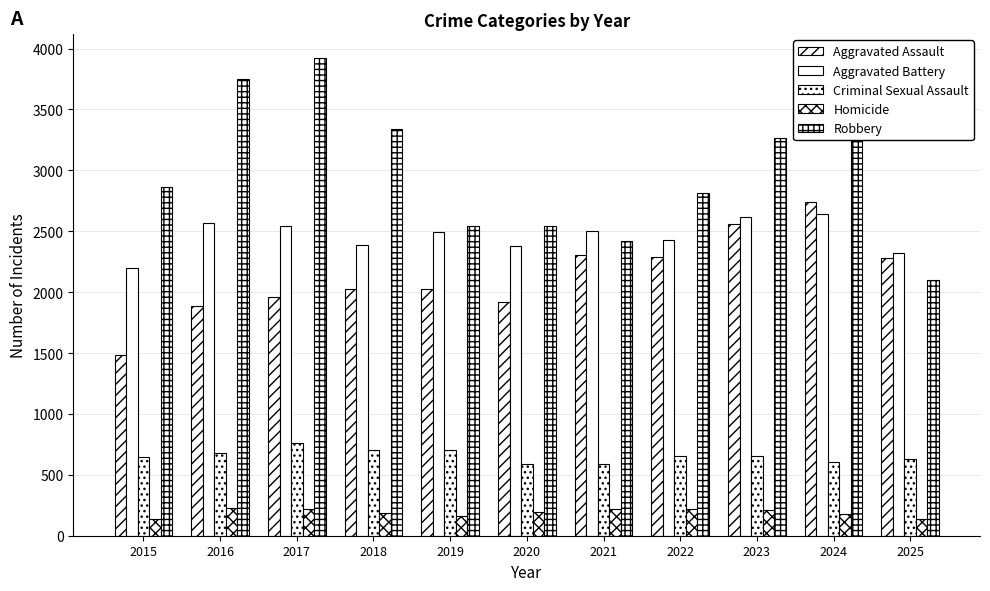

What is the approximate value of Robbery at 2017?

3923